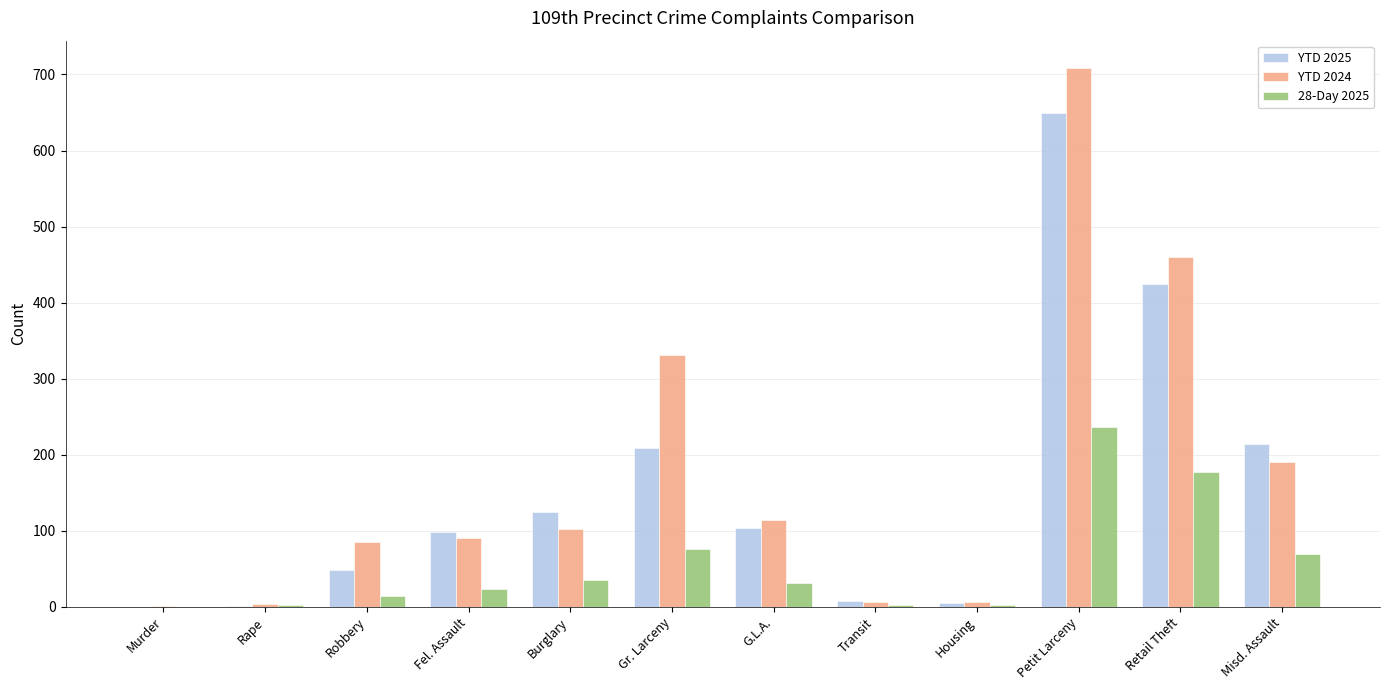

What are all the series names shown in the legend?

YTD 2025, YTD 2024, 28-Day 2025